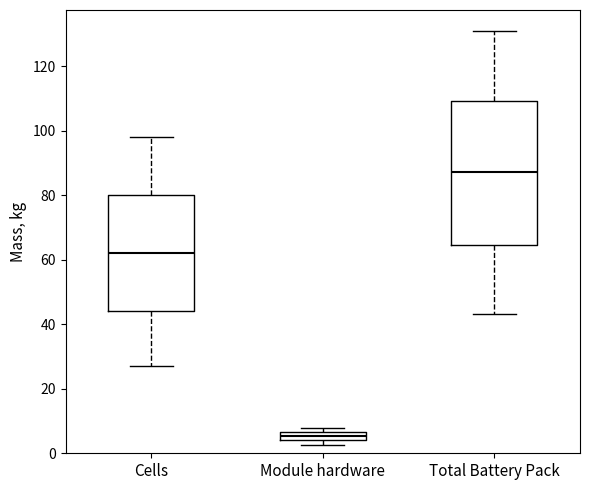

Where is the lower edge of the box for Total Battery Pack on the y-axis? The values are not printed on the chart, so give them approximately, as read against the axis.

64